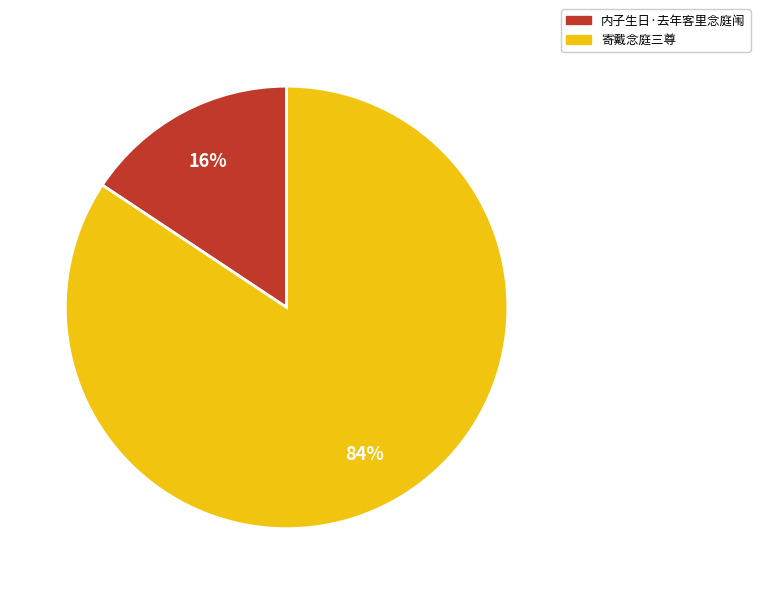

Between 寄戴念庭三尊 and 内子生日·去年客里念庭闱, which is larger?

寄戴念庭三尊